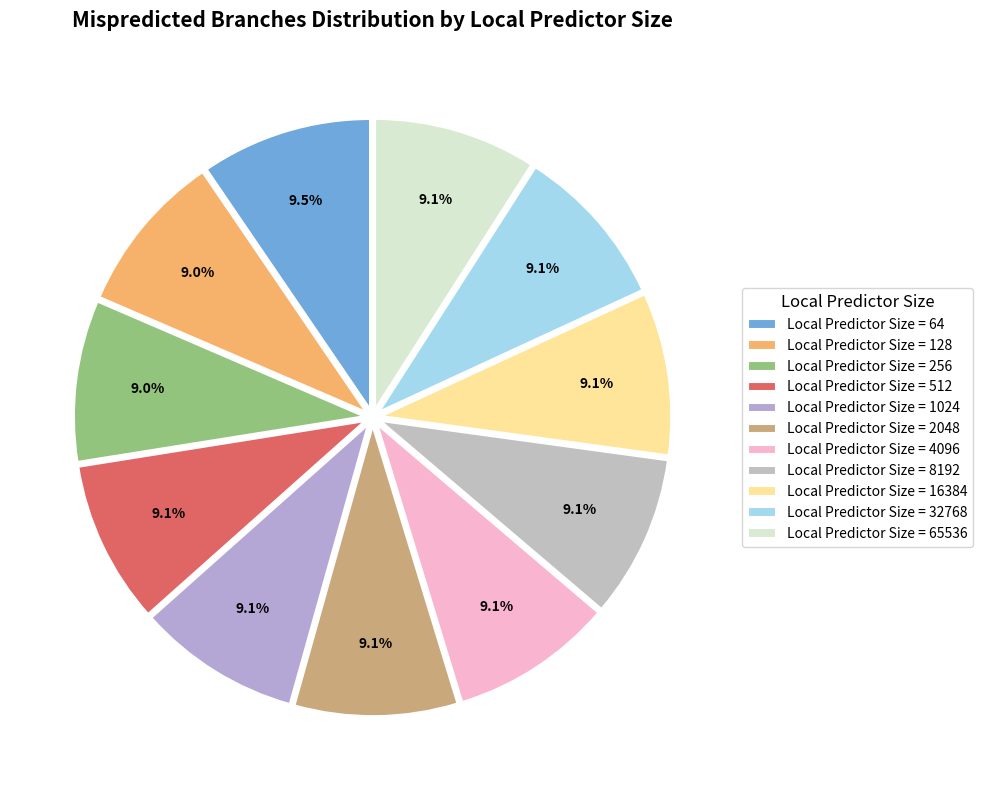

To the nearest percent, what is the average slice percentage?

9%